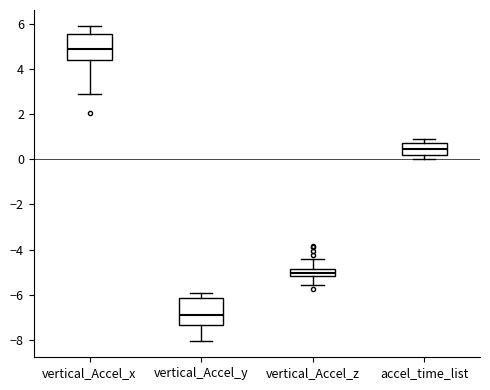

Reading left to right, read every box against the y-axis: the position of its median line, the range the box covers, and the ends of its whiskers. The values are not printed on the chart, so give them approximately, as read against the axis.

vertical_Accel_x: median 4.8, box 4.4 to 5.6, whiskers 2.8 to 6.0
vertical_Accel_y: median -6.8, box -7.4 to -6.2, whiskers -8.0 to -6.0
vertical_Accel_z: median -5.0, box -5.2 to -4.8, whiskers -5.6 to -4.4
accel_time_list: median 0.4, box 0.2 to 0.8, whiskers 0.0 to 1.0